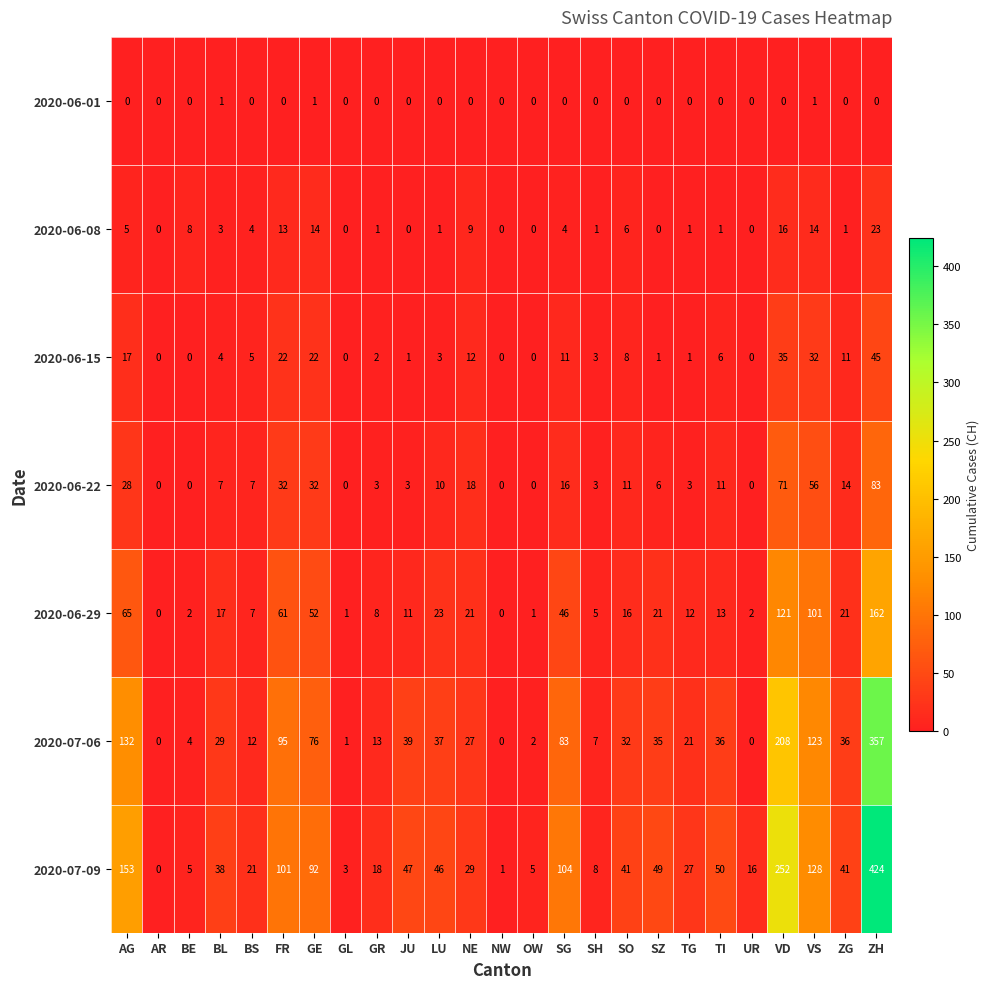

How many 2020-06-01 values are between 0 and 1?

25